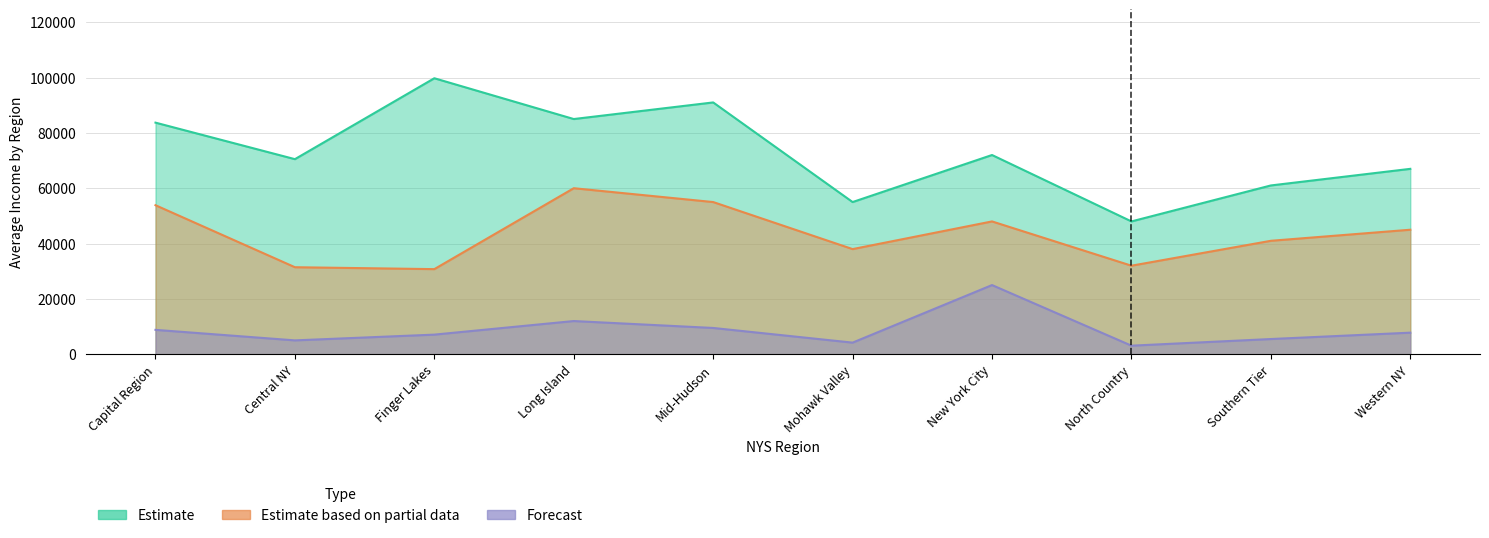

What position from the right is Western NY?

1